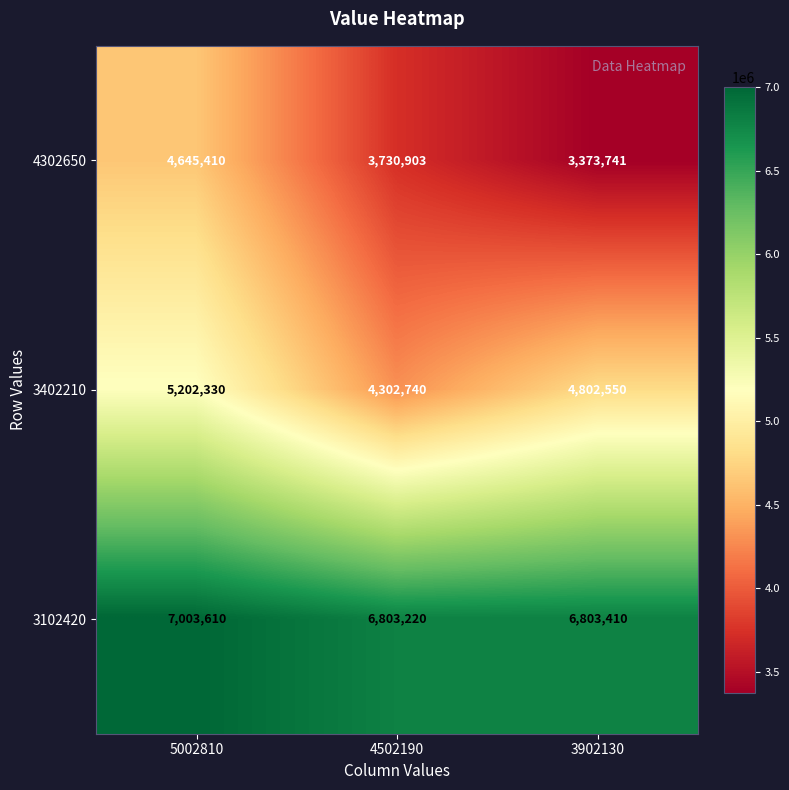

At 4502190, list the series in order from largest to smallest.

3102420, 3402210, 4302650